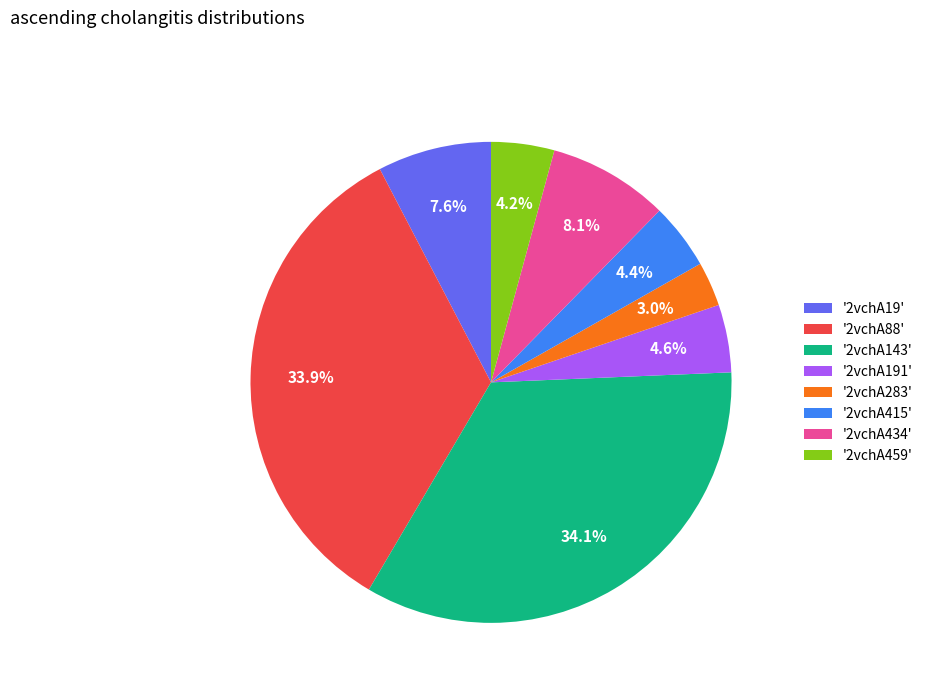

What is the smallest slice in the pie chart?

'2vchA283'